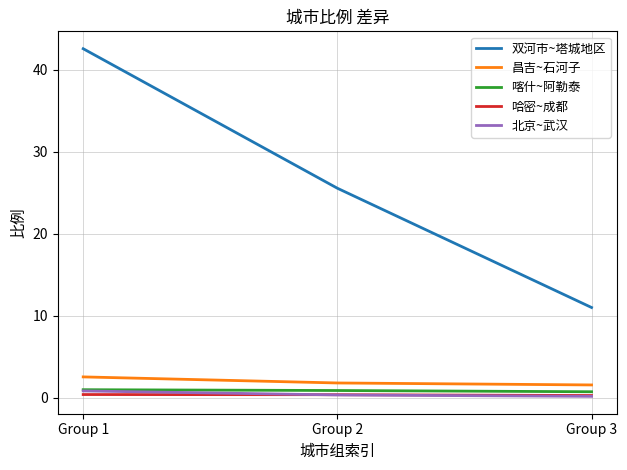

How many values in the 双河市~塔城地区 series exceed 25?

2